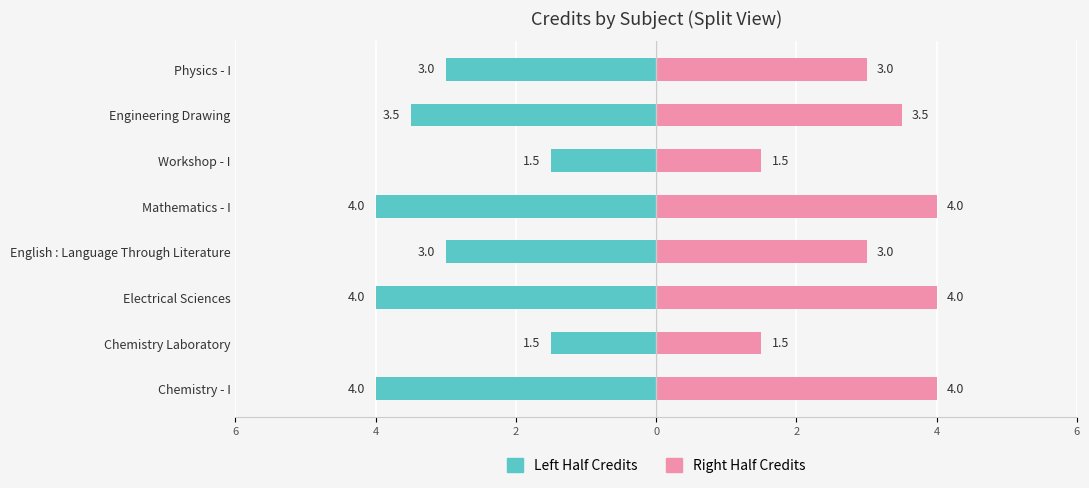

How many bars are there in each group?

2